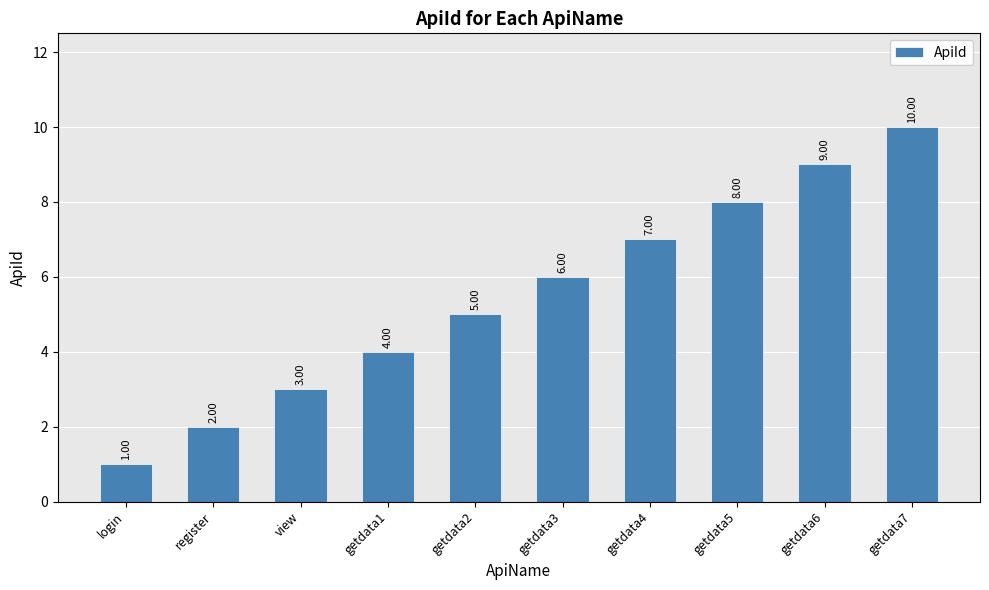

What is the change in value from getdata2 to getdata5?

+3